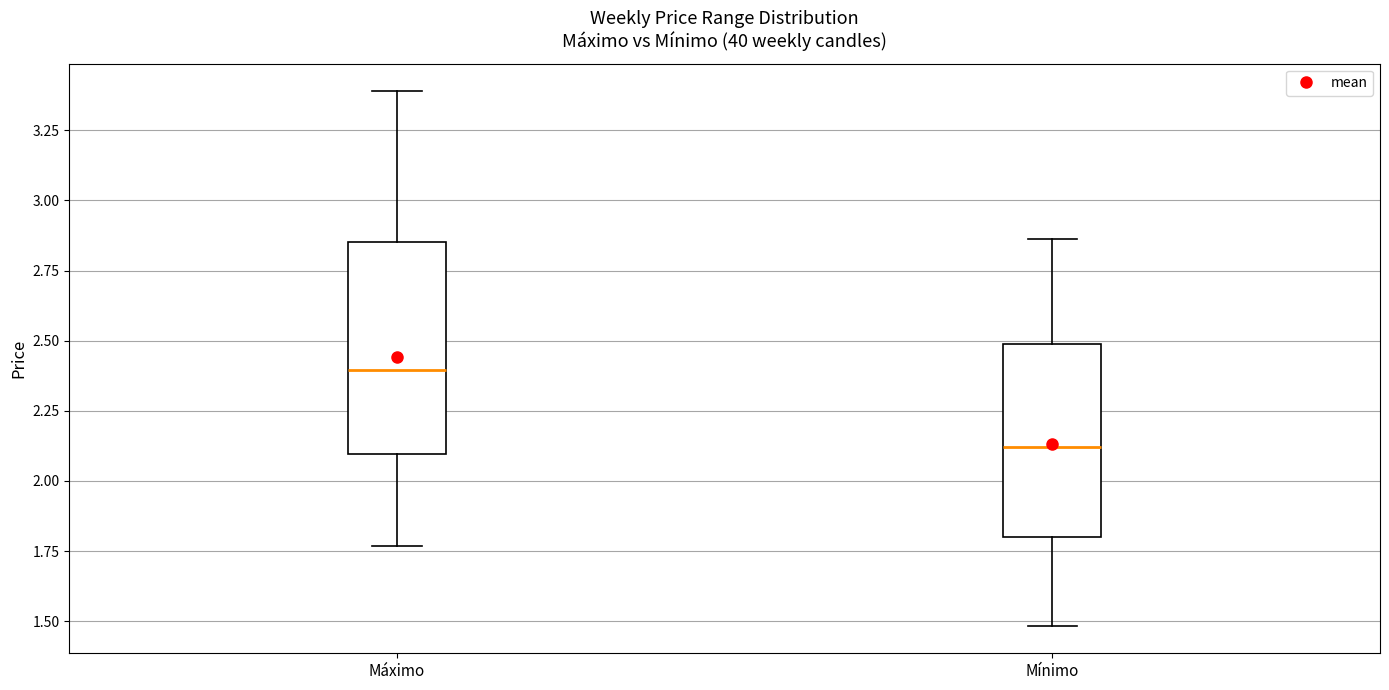

Comparing the boxes themselves (not the whiskers), which one is the tallest?

Máximo